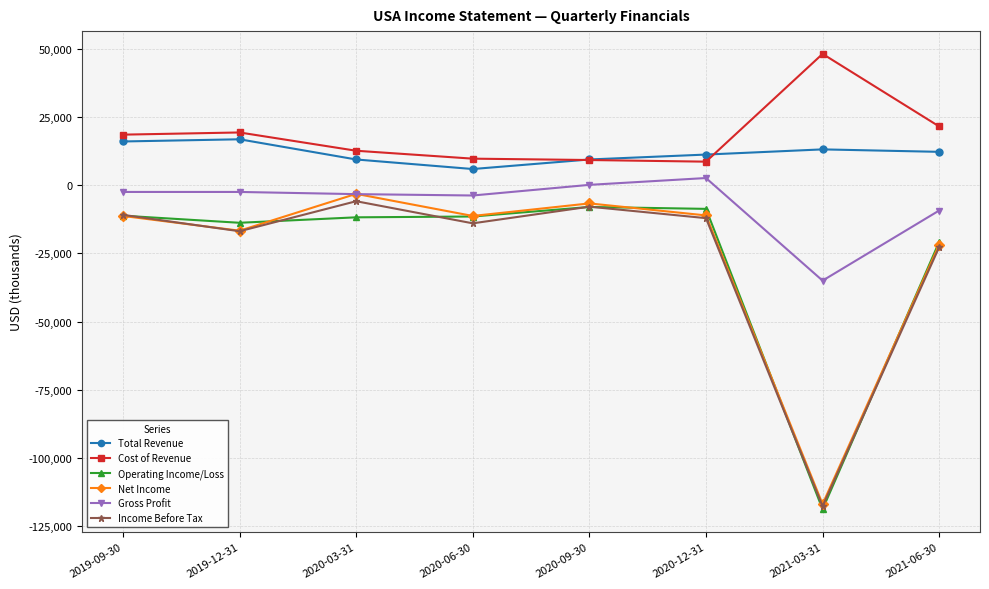

What is the value of the Net Income point at the 6th from the left?

-11100